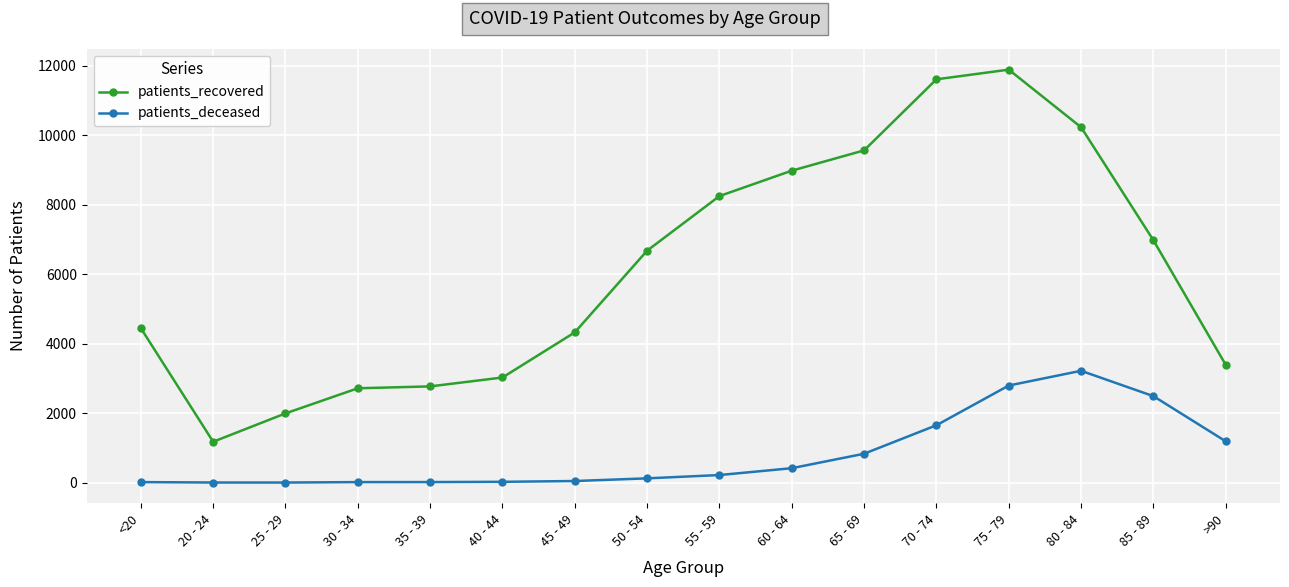

Where is patients_recovered nearest to the value 6531?

50 - 54